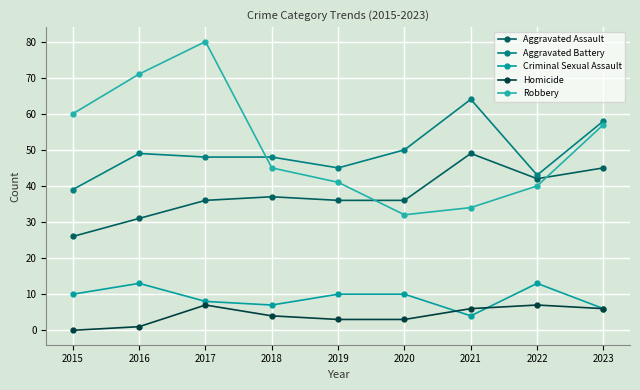

The Criminal Sexual Assault series shows 10 at 2020. True or false?

True